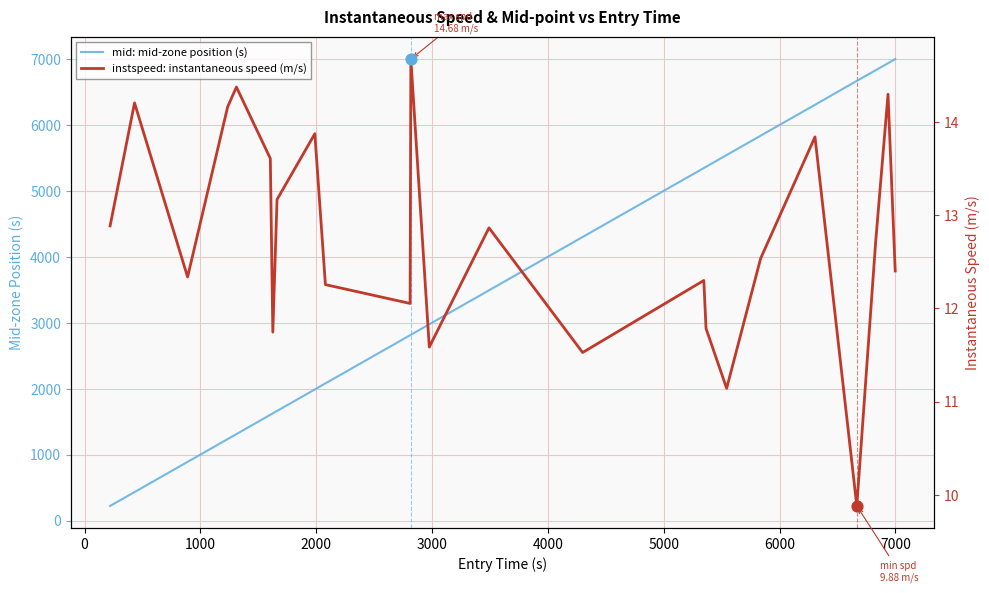

What are all the series names shown in the legend?

mid: mid-zone position (s), instspeed: instantaneous speed (m/s)